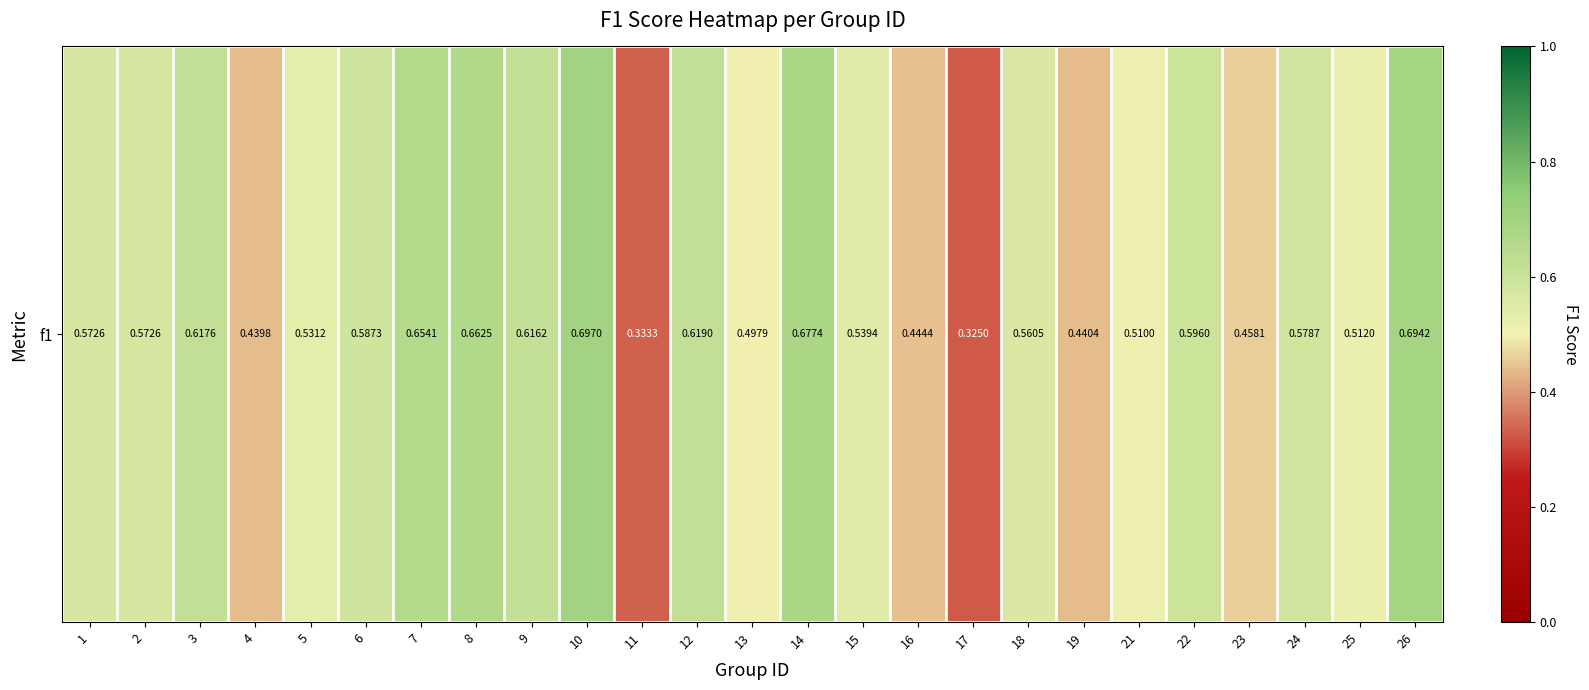

Reading left to right, what are all the values shown in this chart?

0.6	0.6	0.6	0.4	0.5	0.6	0.7	0.7	0.6	0.7	0.3	0.6	0.5	0.7	0.5	0.4	0.3	0.6	0.4	0.5	0.6	0.5	0.6	0.5	0.7